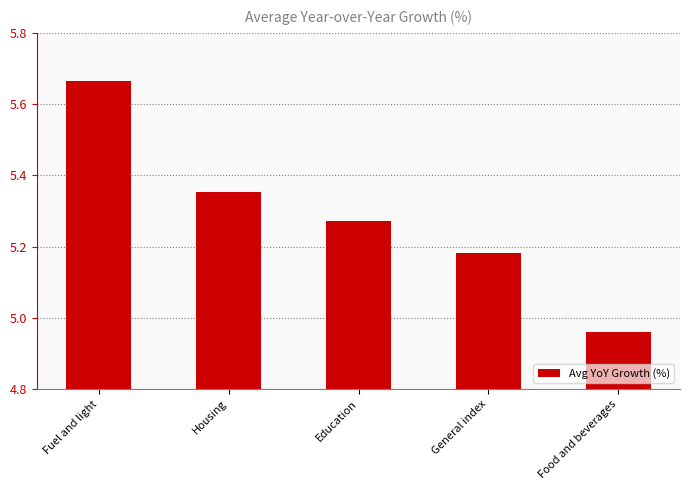

What is the change in value from Housing to Food and beverages?

-0.4